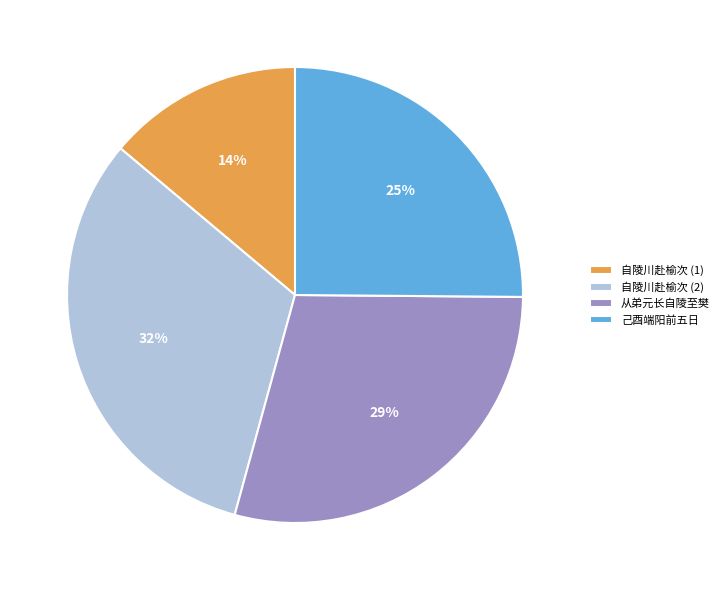

True or false: 自陵川赴榆次 (2) accounts for 32% of the total.

True